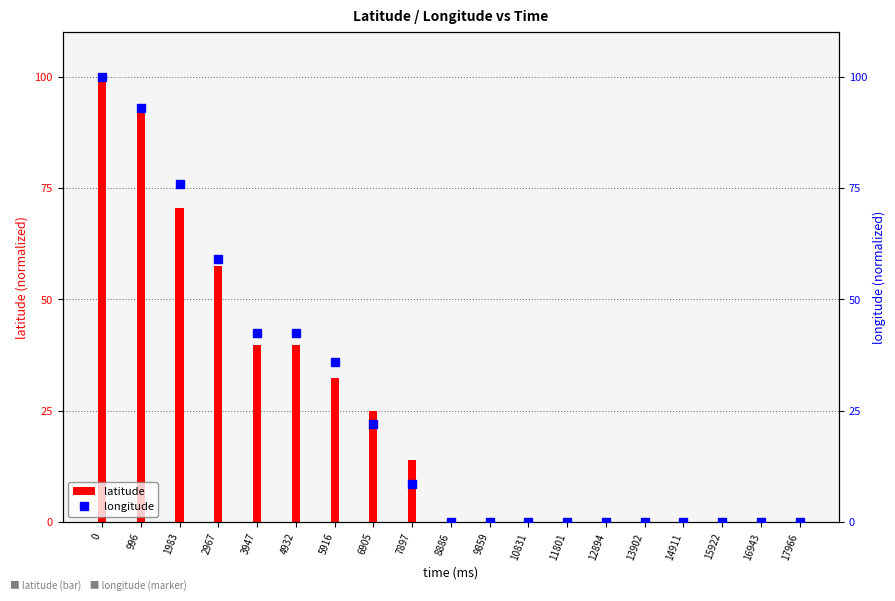

How many values in longitude are above zero?

9